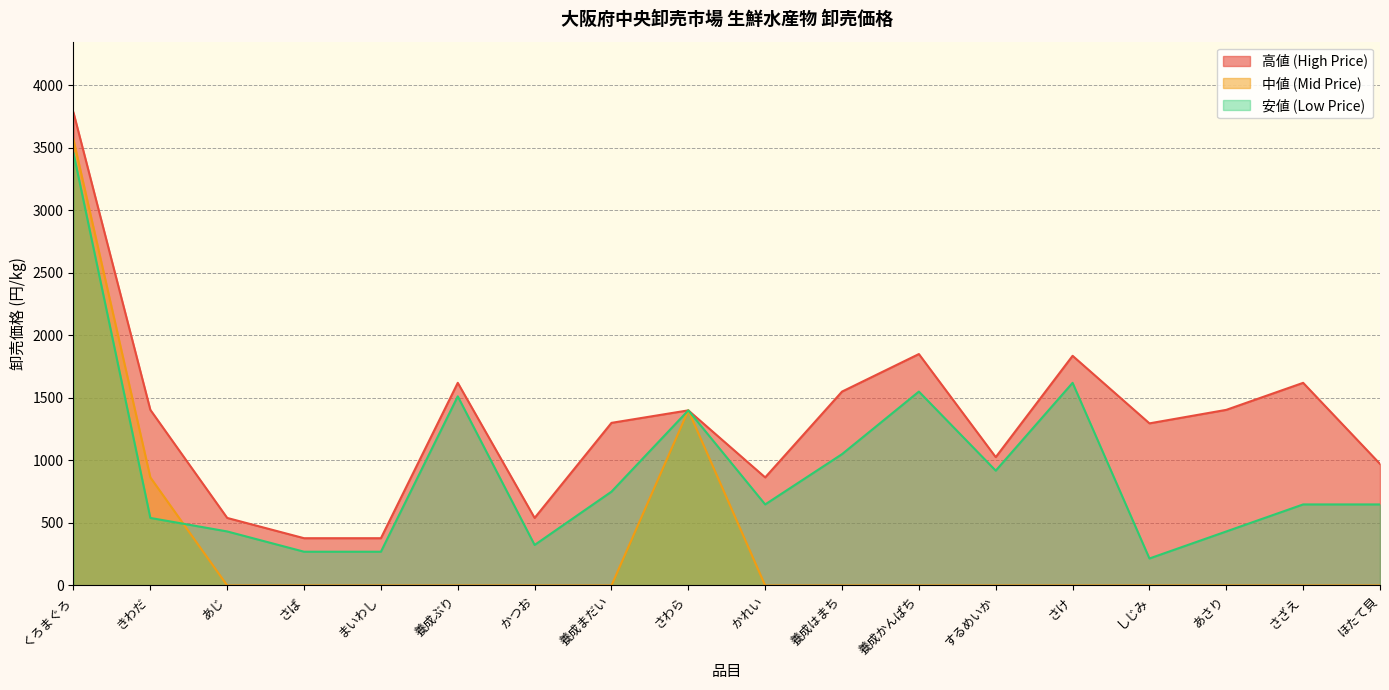

True or false: 高値 (High Price) has a value of 3780 at くろまぐろ.

True